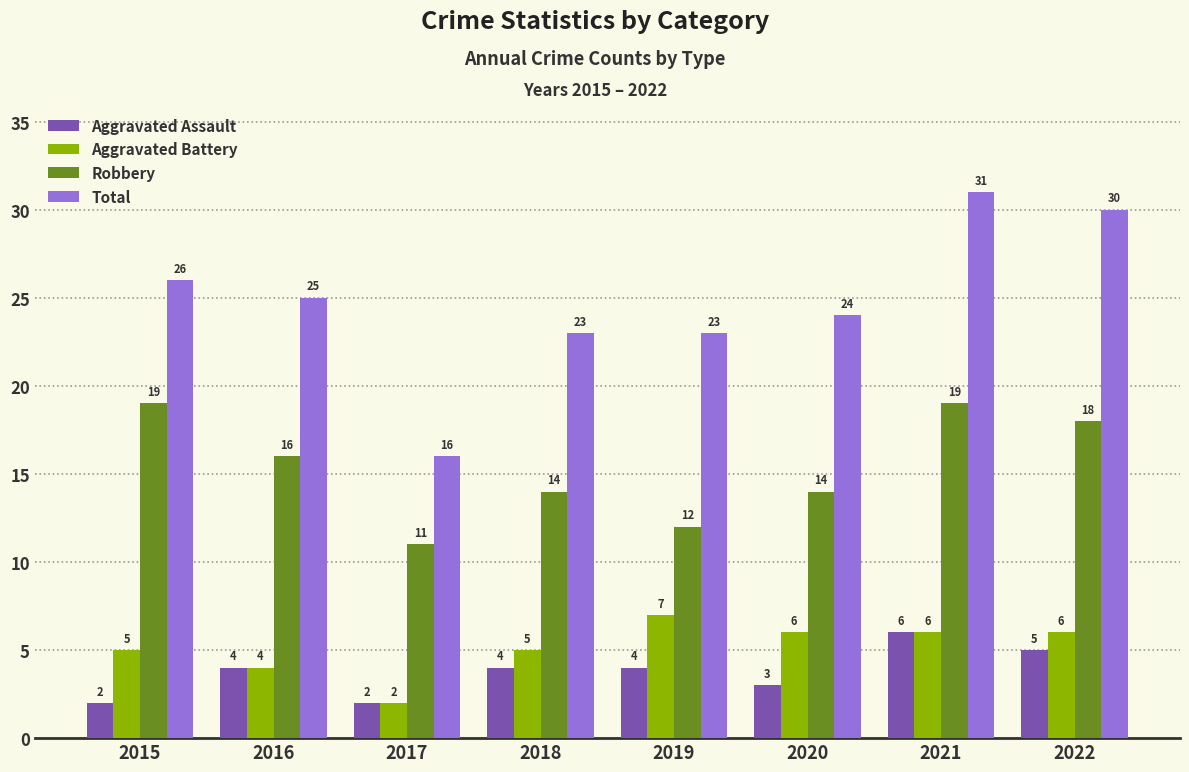

Reading left to right, what are all the values shown in this chart?

Aggravated Assault: 2	4	2	4	4	3	6	5
Aggravated Battery: 5	4	2	5	7	6	6	6
Robbery: 19	16	11	14	12	14	19	18
Total: 26	25	16	23	23	24	31	30